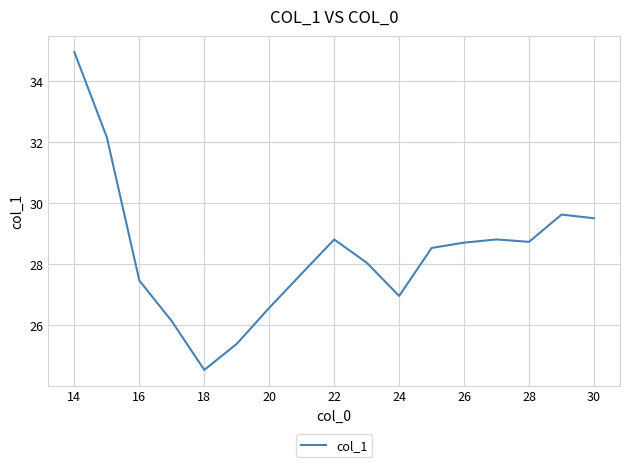

What is the smallest value displayed?

24.5